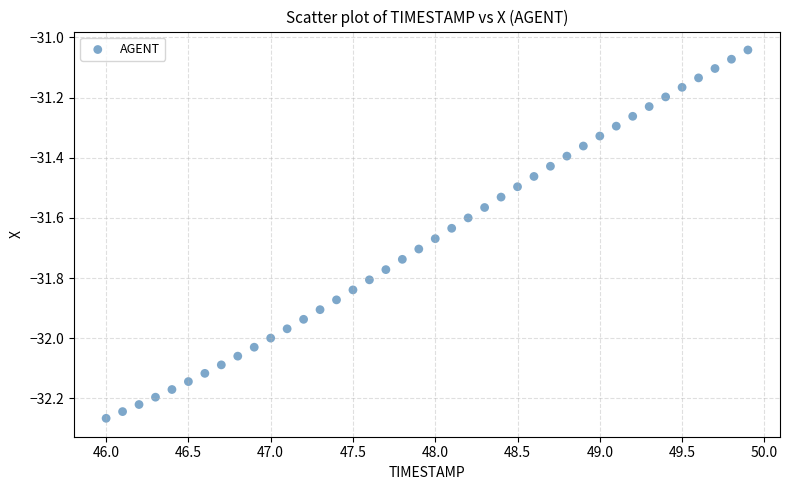

What is the range of X values (max minus min)?

3.9